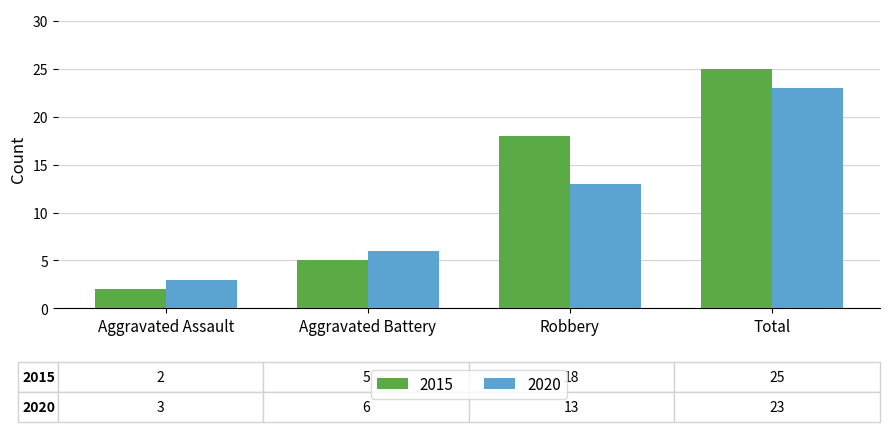

Is it true that 2015 equals 6 at Robbery?

False